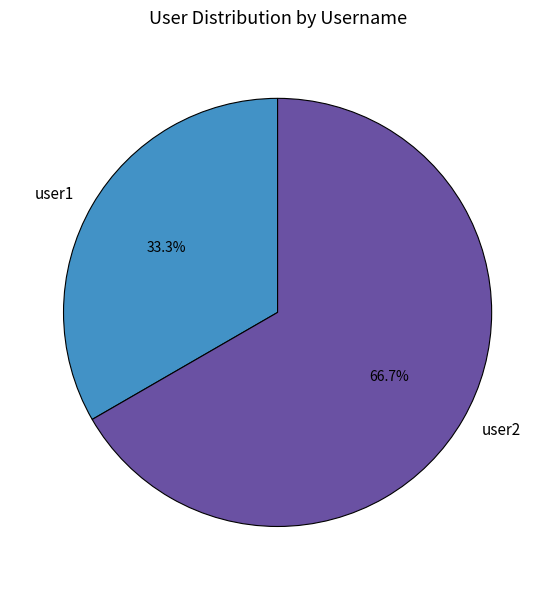

Between user2 and user1, which is larger?

user2